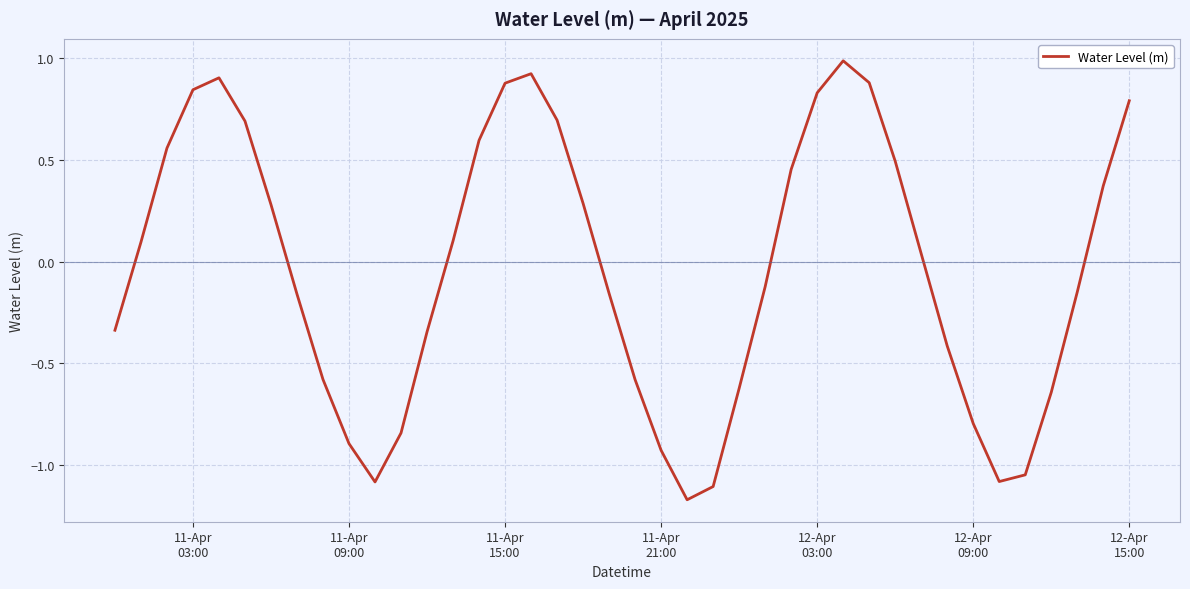

What is the greatest value displayed?

1.0